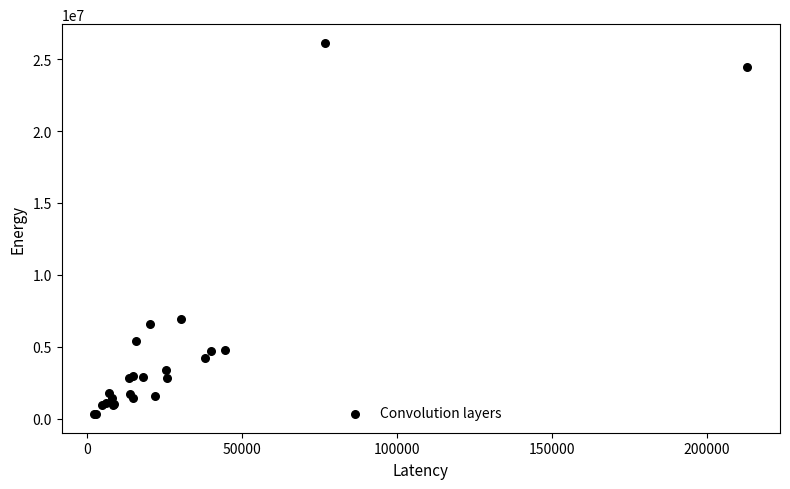

What Y value in the scatter plot is closest to 13228266?

6923012.9